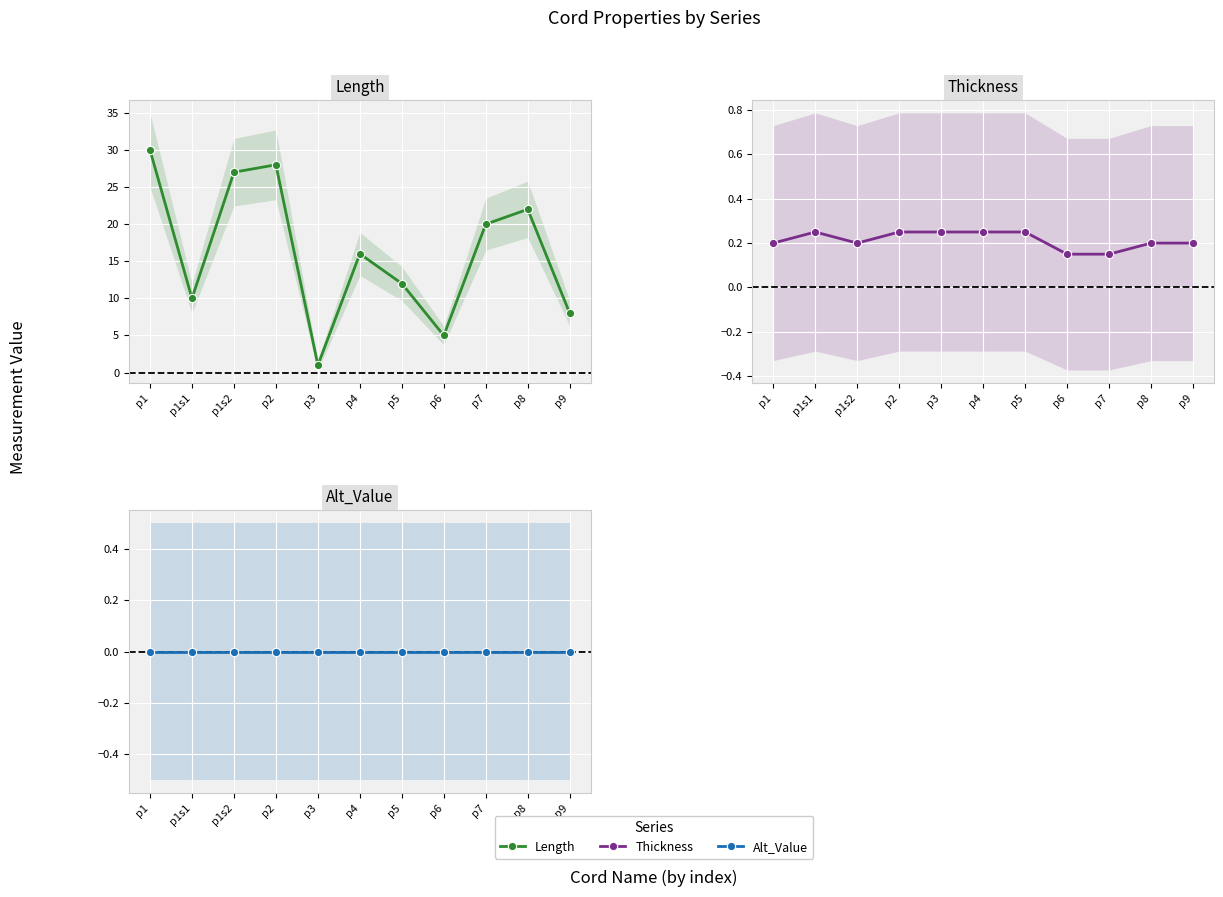

At which category does the chart reach its minimum across all series?

p1